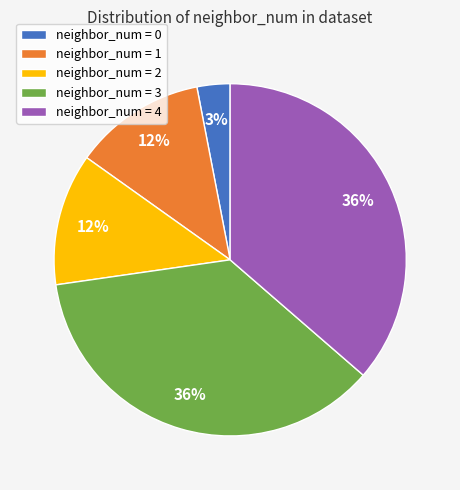

Which has a higher value, neighbor_num = 3 or neighbor_num = 0?

neighbor_num = 3